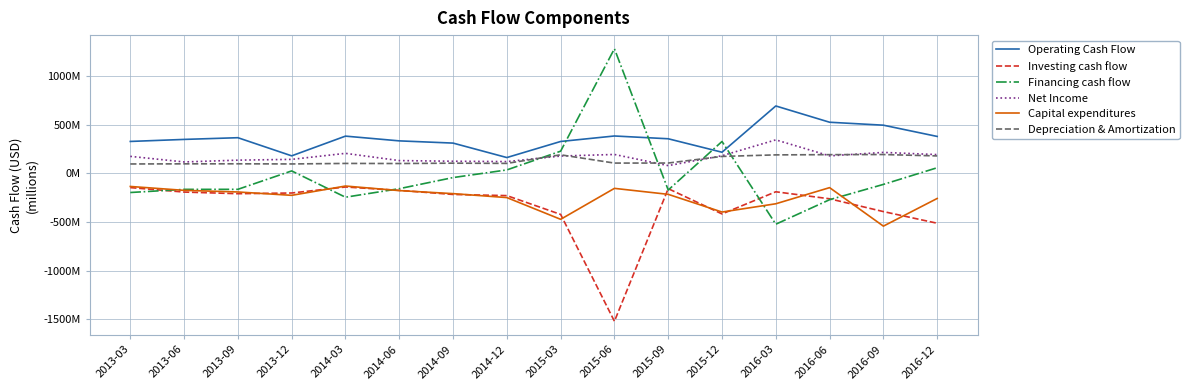

What are all the series names shown in the legend?

Operating Cash Flow, Investing cash flow, Financing cash flow, Net Income, Capital expenditures, Depreciation & Amortization